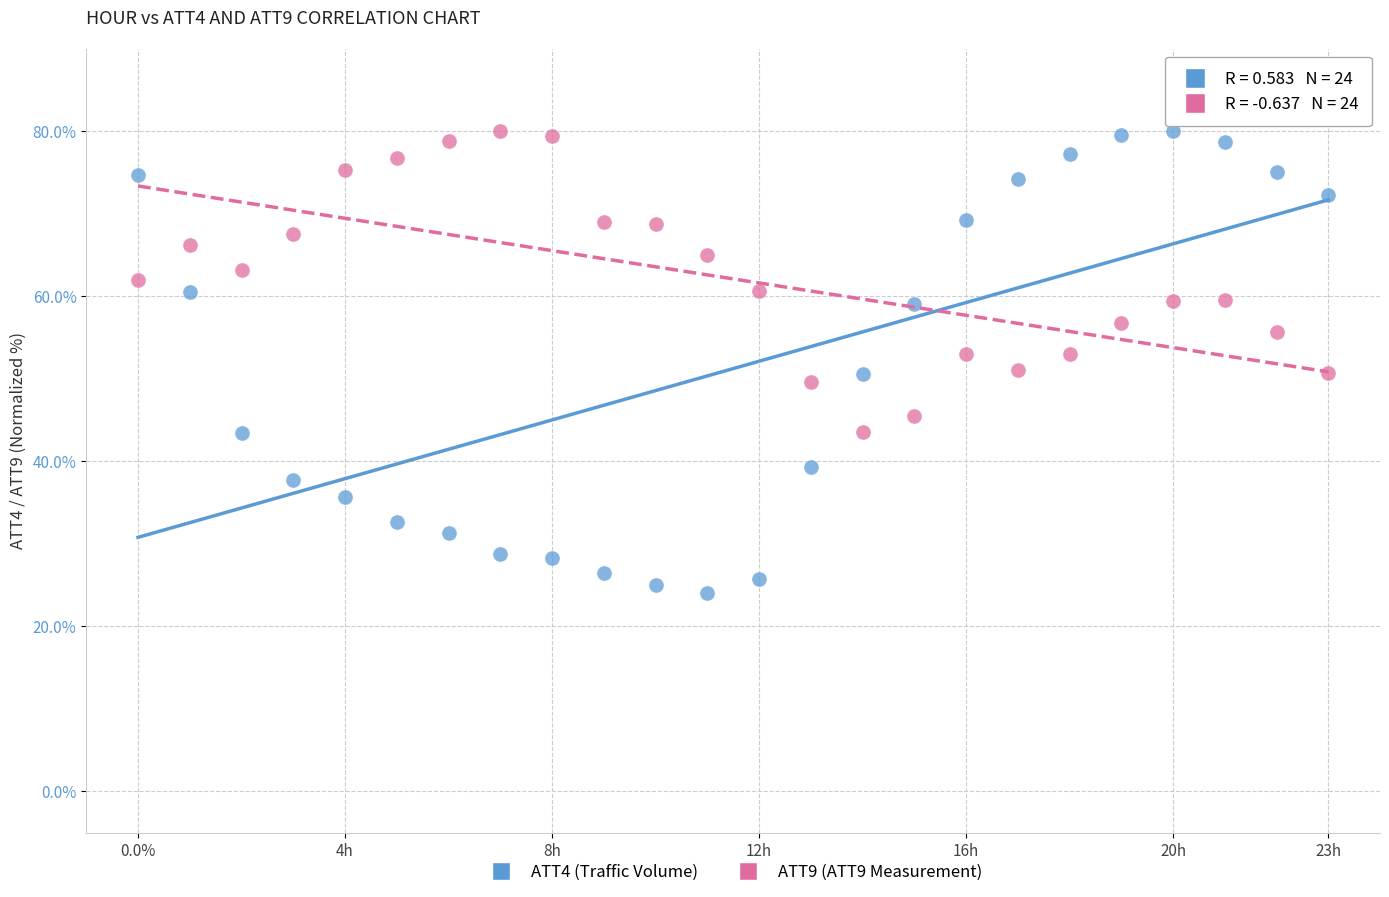

Across all data points, what is the range of Y values (max minus min)?

56.0